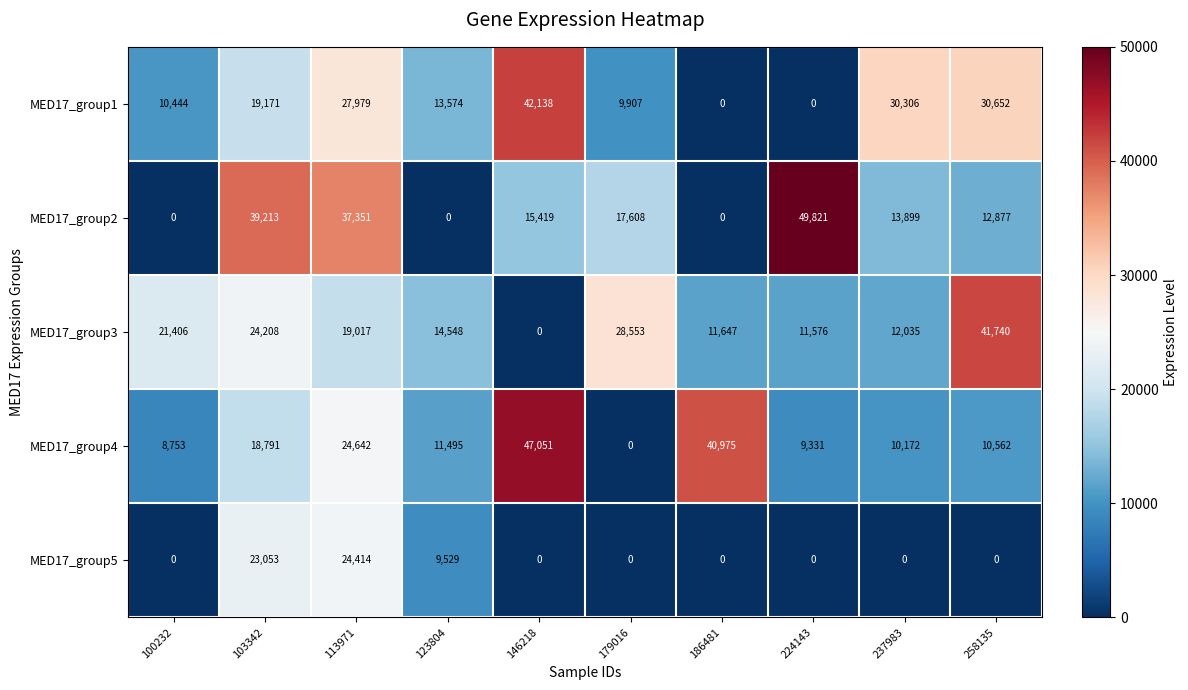

What is the average value of the MED17_group4 series?

18177